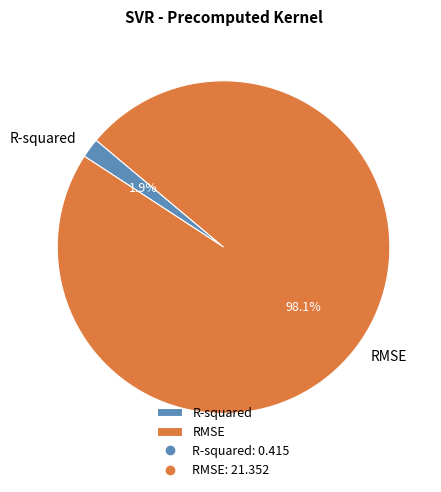

Is the sum of RMSE and R-squared greater than half?

Yes